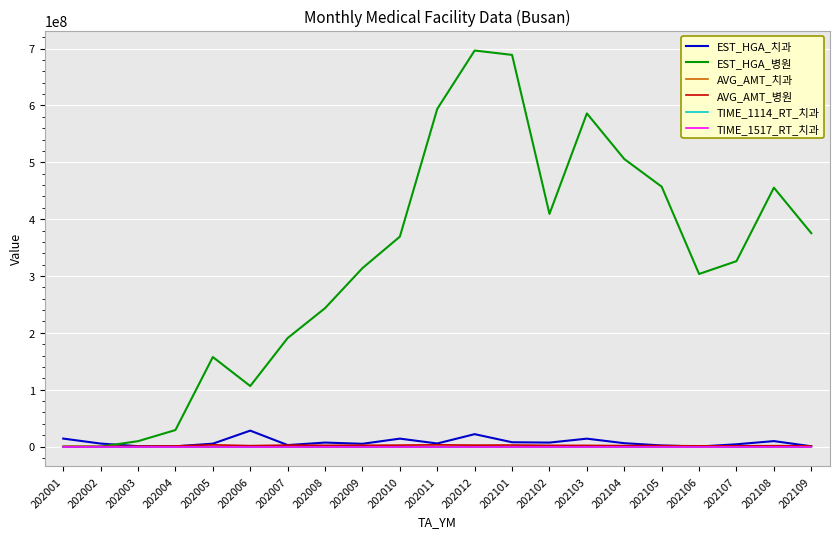

What is the difference between the AVG_AMT_치과 values at 202102 and 202006?

194800.0